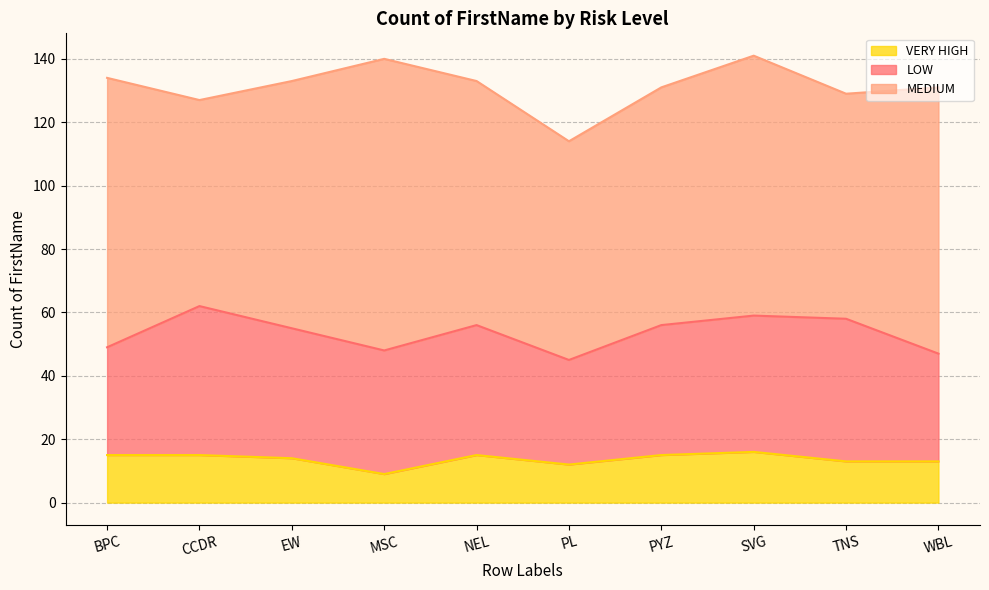

Which series changed the most between NEL and SVG?

MEDIUM